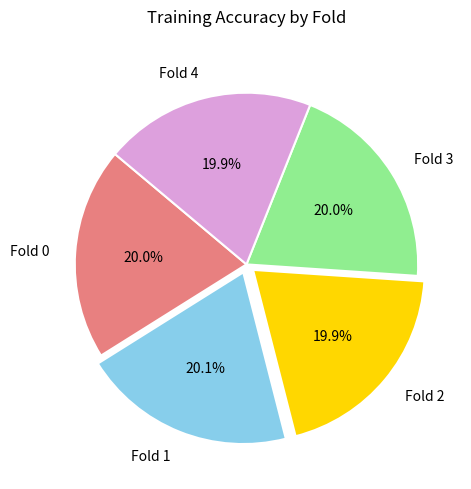

Is there any slice that represents more than half of the pie?

No